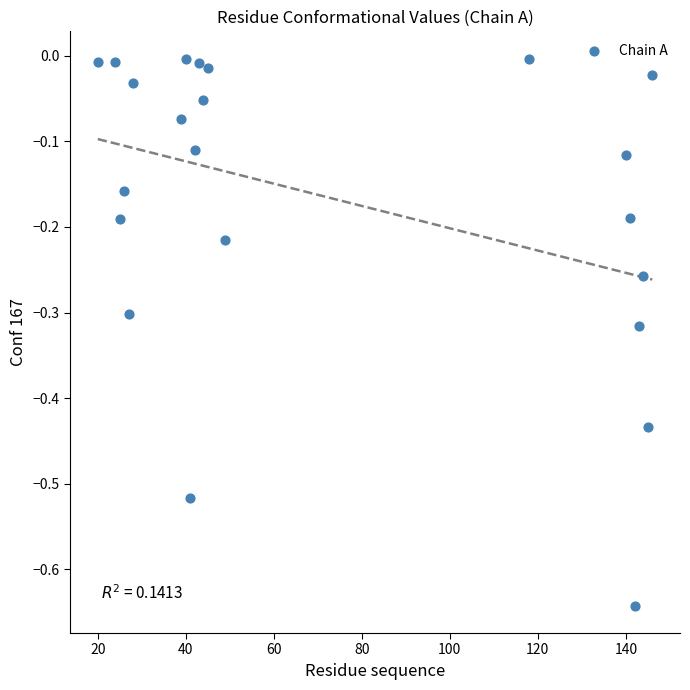

What is the range of X values (max minus min)?

126.0